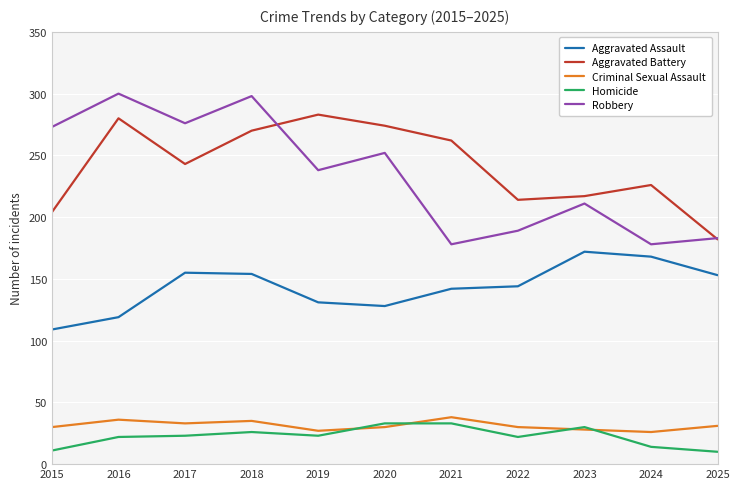

At how many categories does at least one series exceed 286?

2